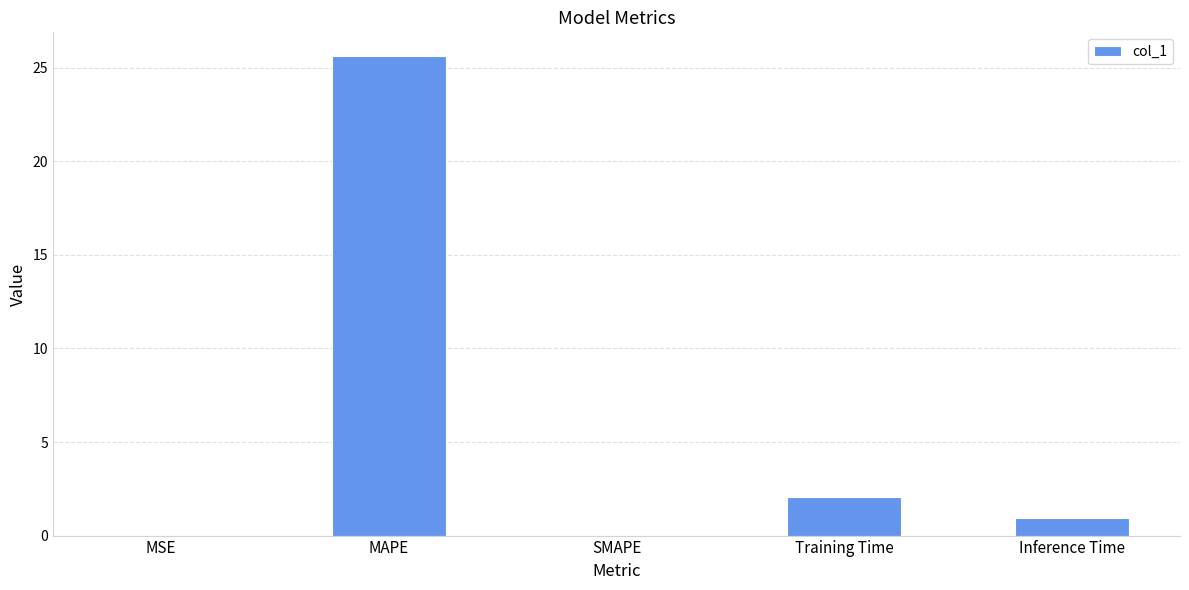

What is the sum of all values?

28.6